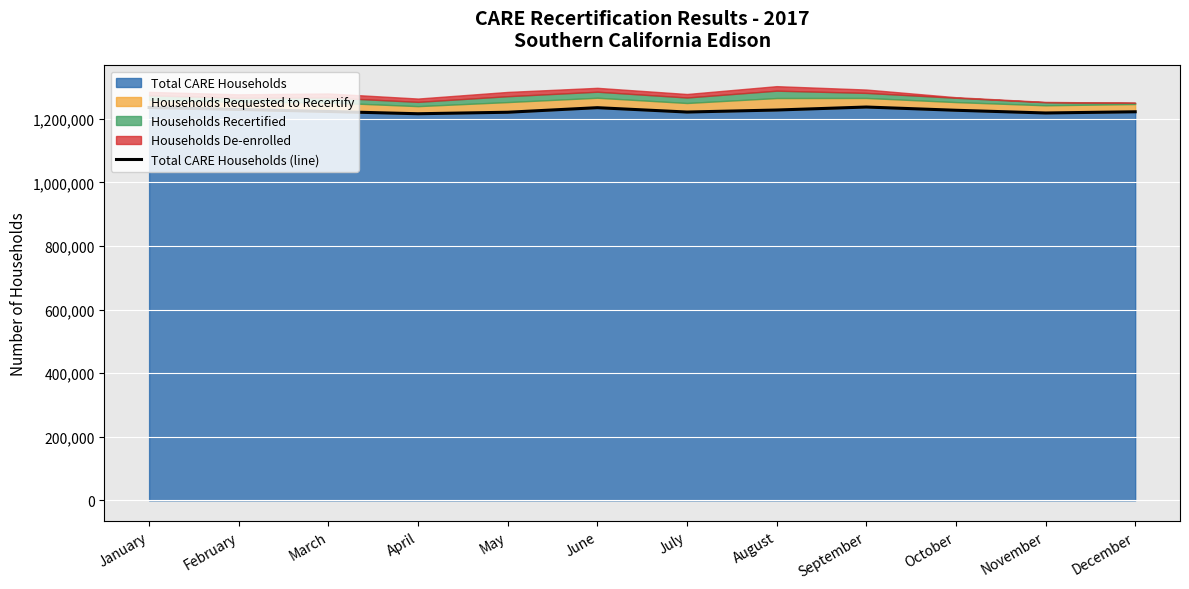

What is the difference between the second highest and minimum values?

19557